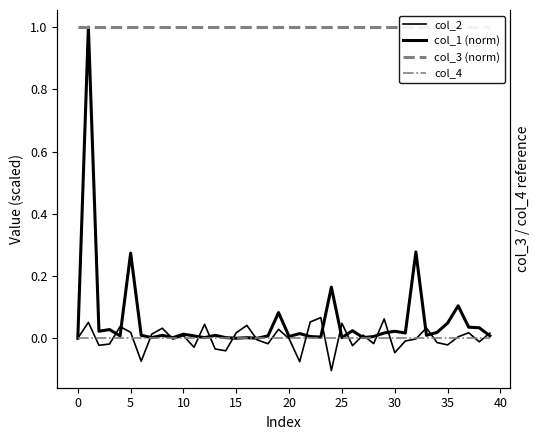

How many lines are shown in the chart?

4